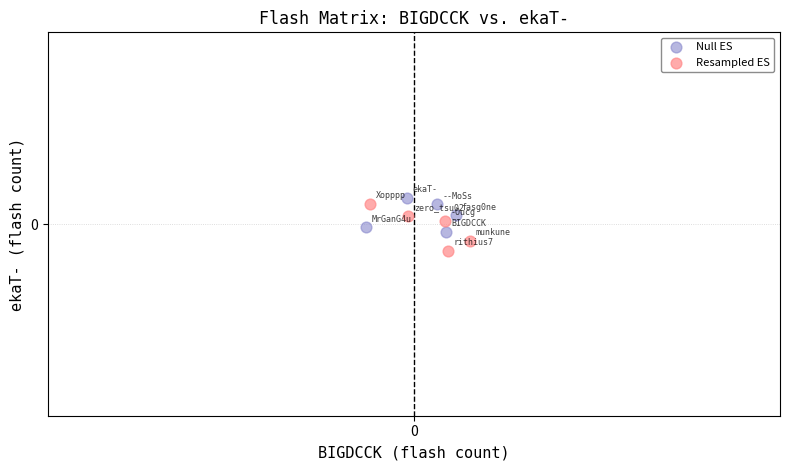

What are all the series names shown in the legend?

Null ES, Resampled ES